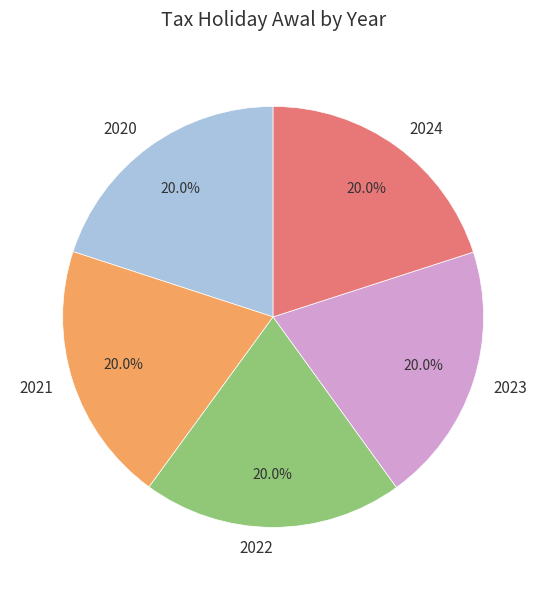

Combined, do 2021 and 2020 account for over 50%?

No